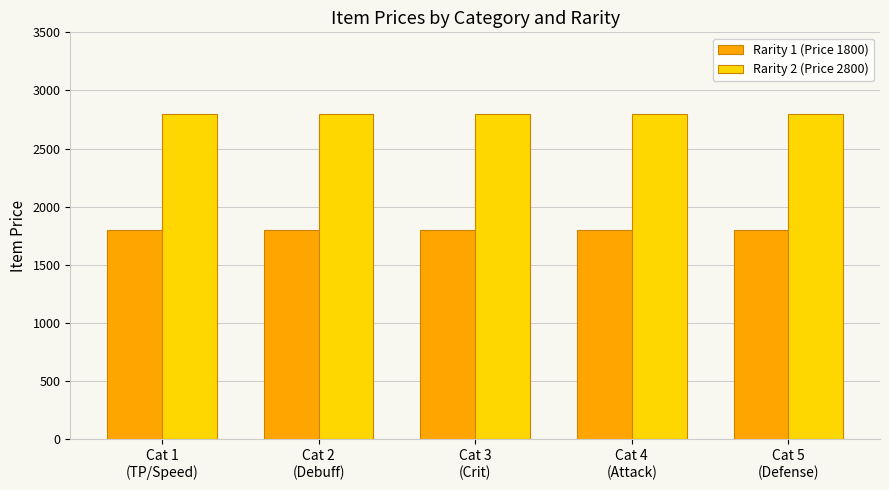

Rank the series by their maximum value, from lowest to highest.

Rarity 1 (Price 1800), Rarity 2 (Price 2800)